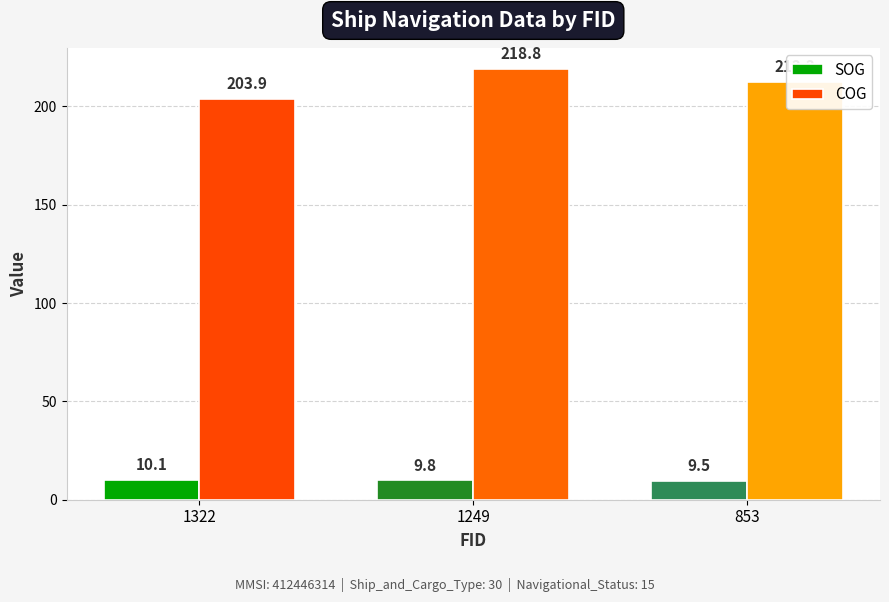

How many data points does each series have?

3